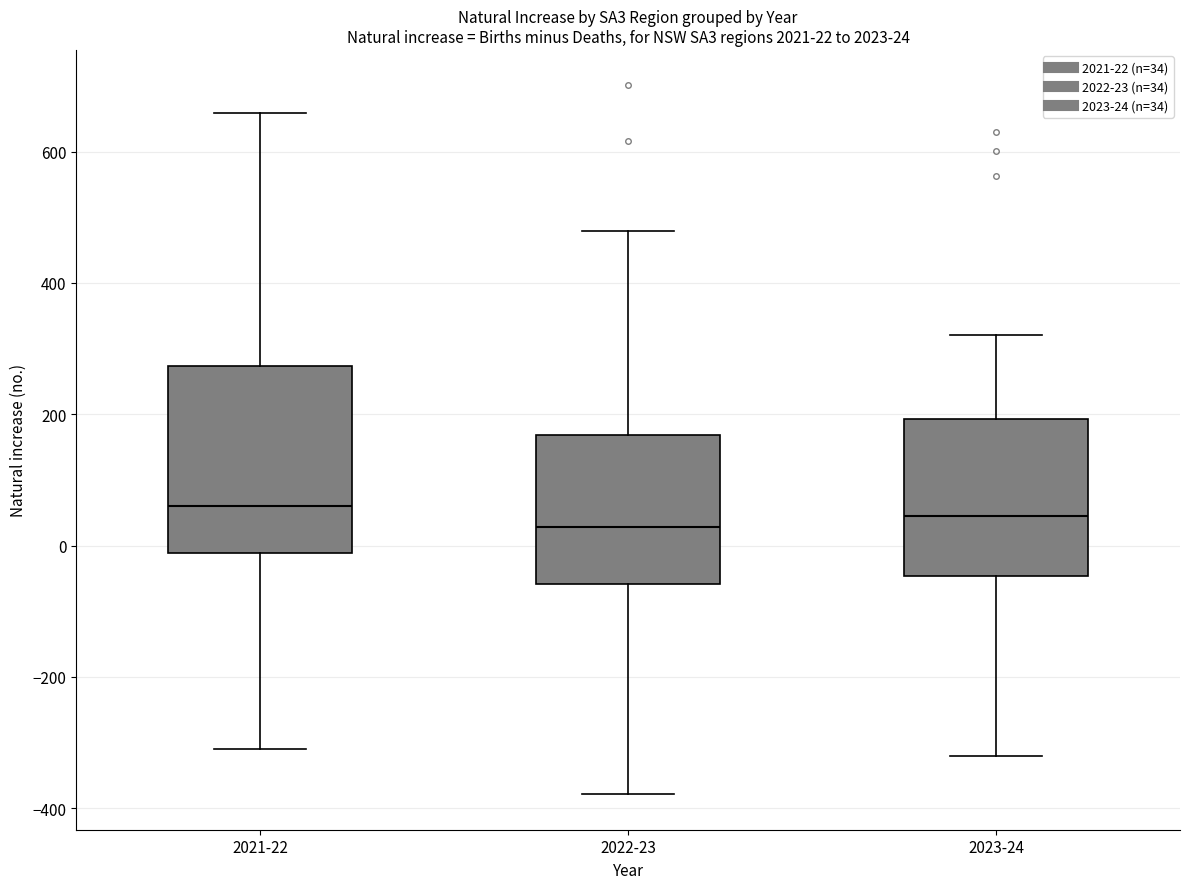

Which box is the tallest, from its lower edge to its upper edge?

2021-22